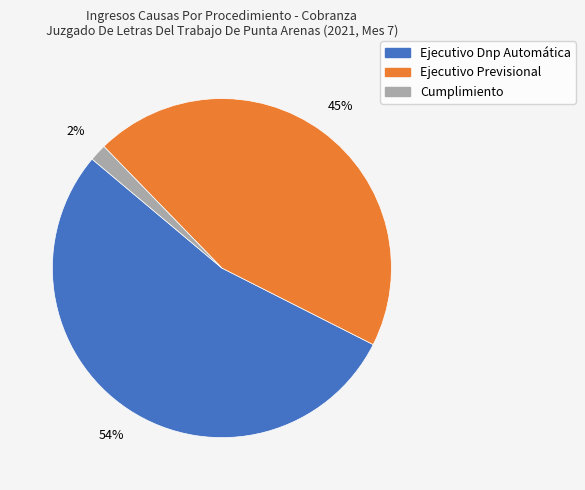

To the nearest percent, what is the difference between the Ejecutivo Previsional and Ejecutivo Dnp Automática slice percentages?

9%